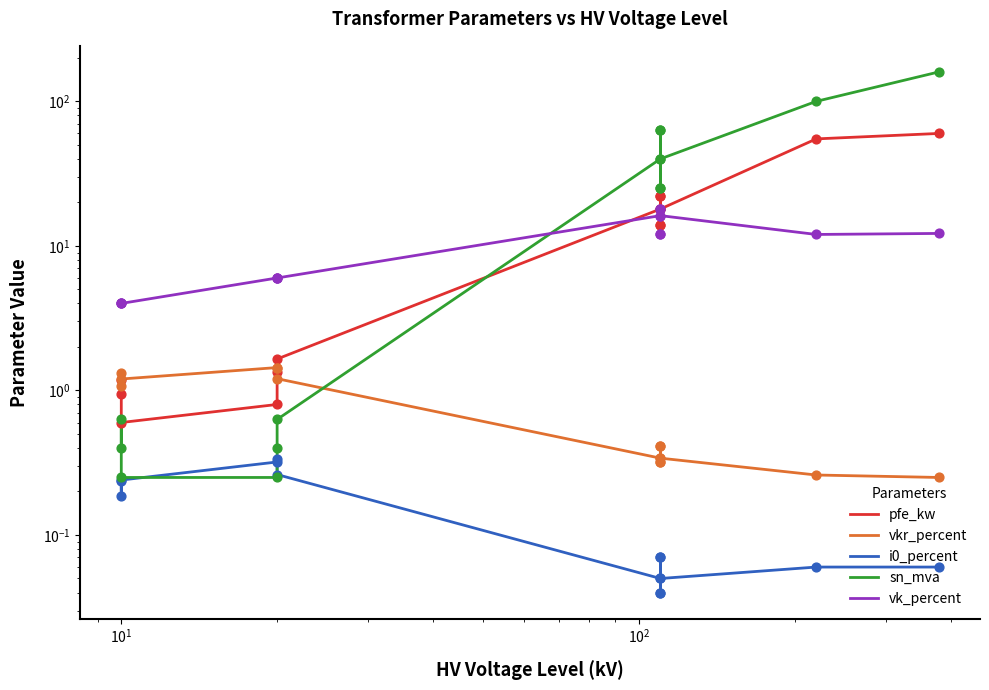

Is the value of vkr_percent at $\mathdefault{10^{2}}$ greater than the value of vk_percent at 12?

No